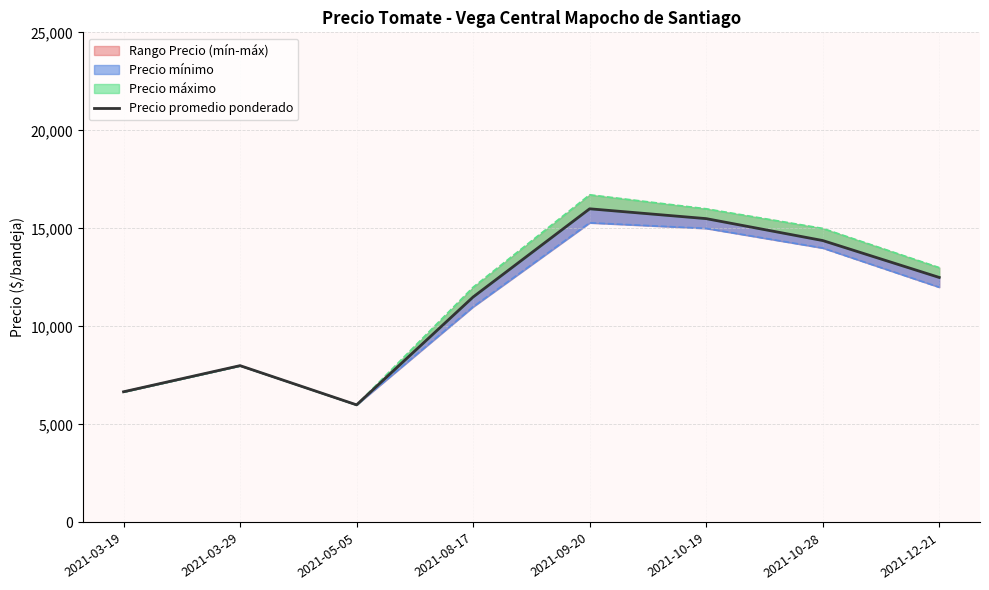

Which category has the lowest value across all series?

2021-05-05